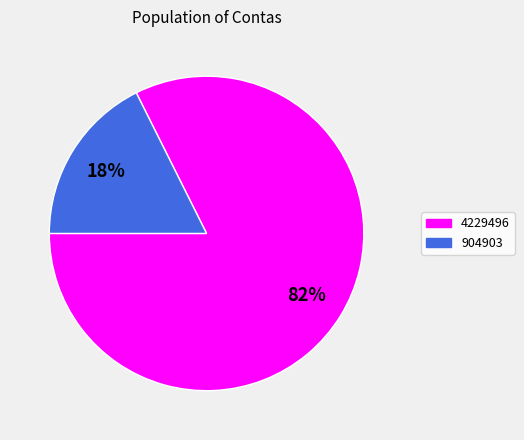

Rank the categories by value from lowest to highest.

904903, 4229496